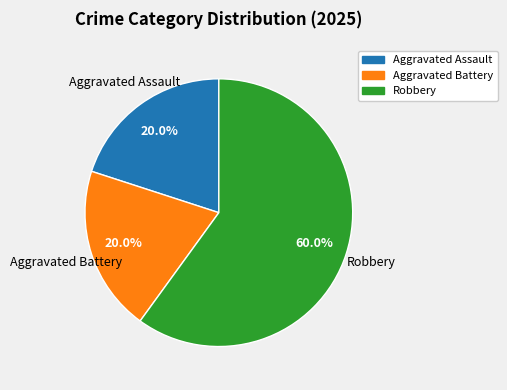

To the nearest percent, what percentage of the pie is Aggravated Battery?

20%